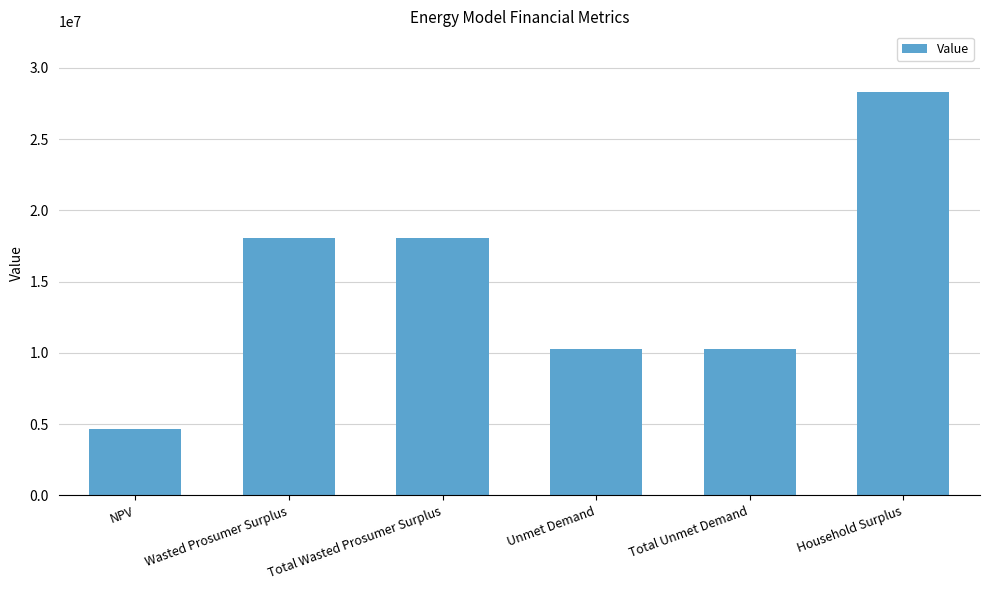

What is the sum of the values at Total Wasted Prosumer Surplus and Unmet Demand?

28378393.4